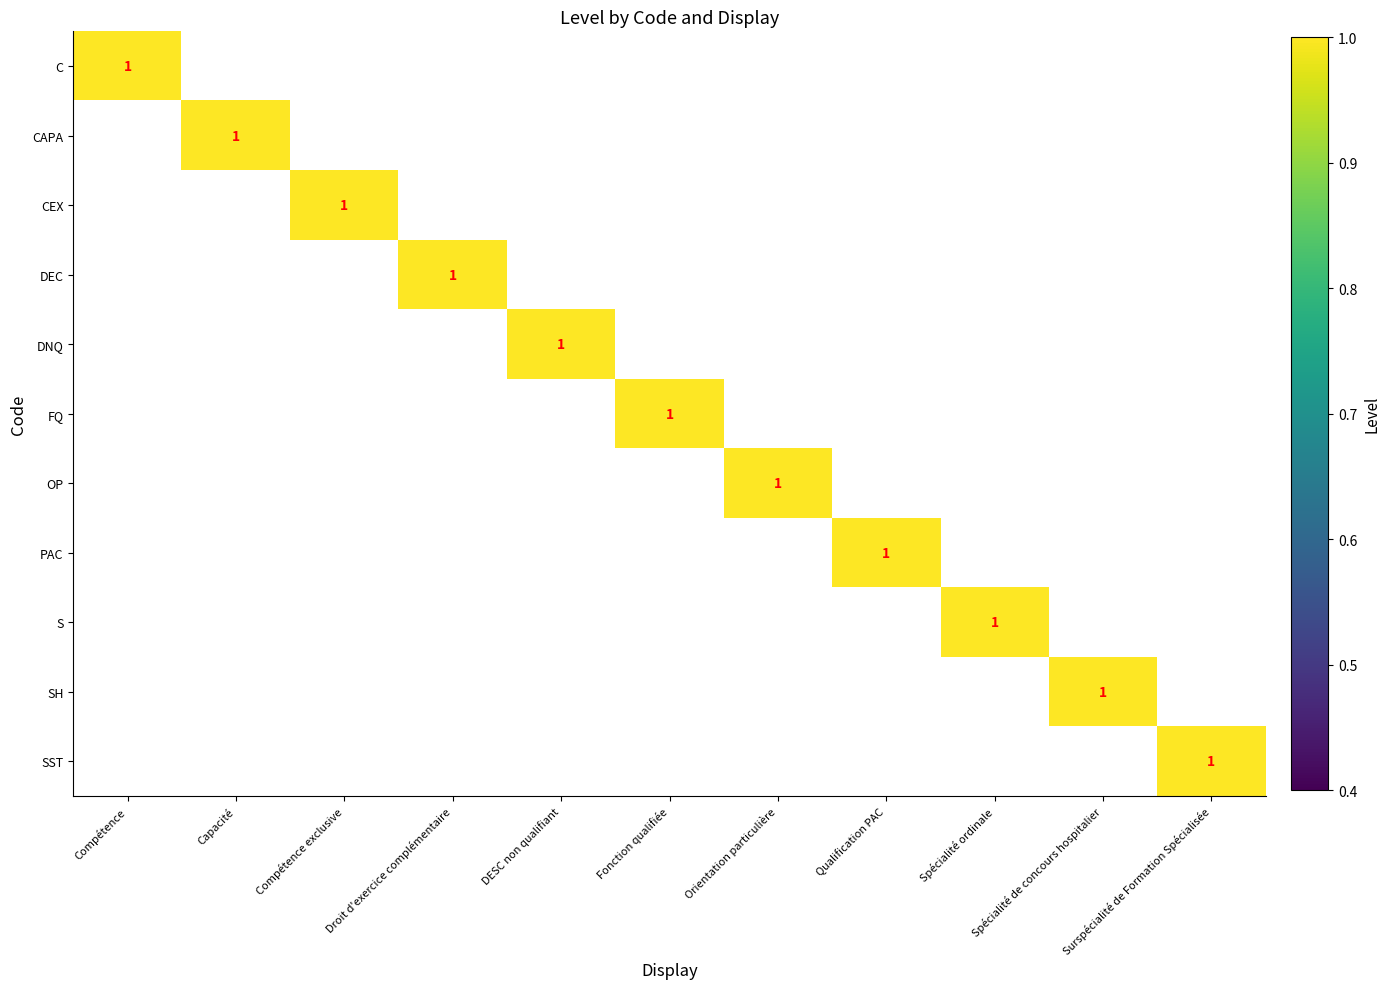

Which has a higher value, Compétence exclusive or Compétence?

Compétence